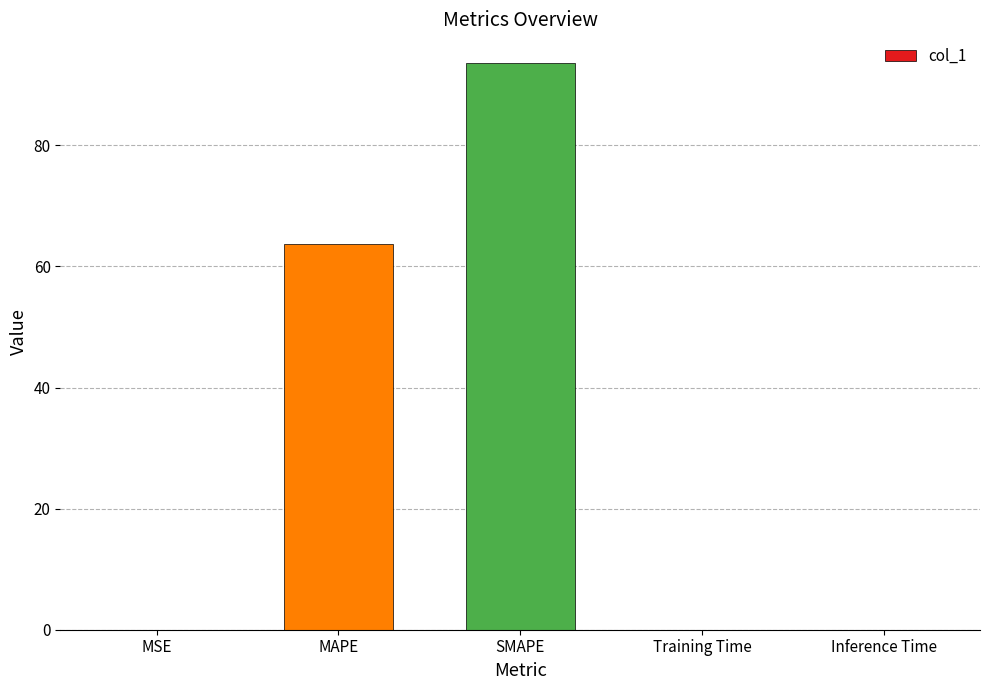

What is the sum of all values?

157.5